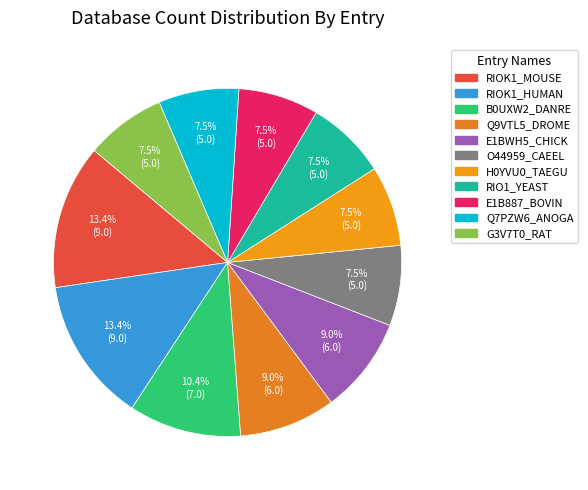

To the nearest percent, what is the difference between the RIOK1_HUMAN and H0YVU0_TAEGU slice percentages?

6%